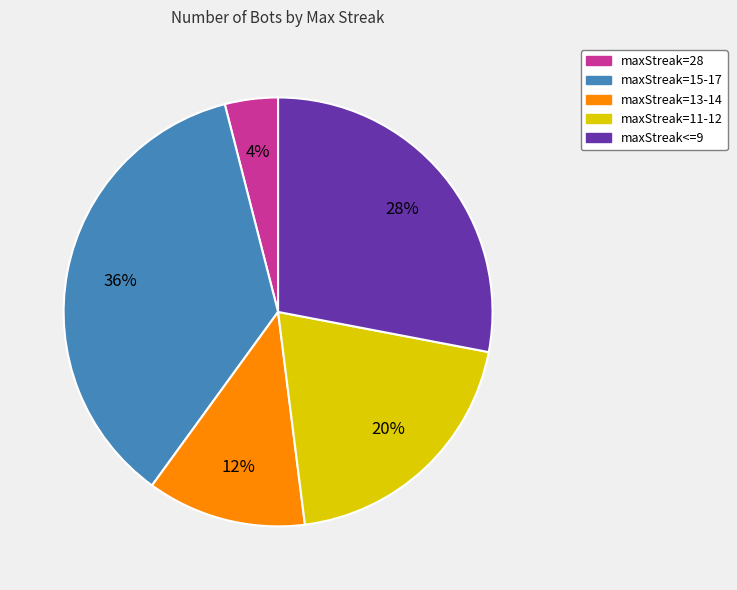

To the nearest percent, what is the average slice percentage?

20%